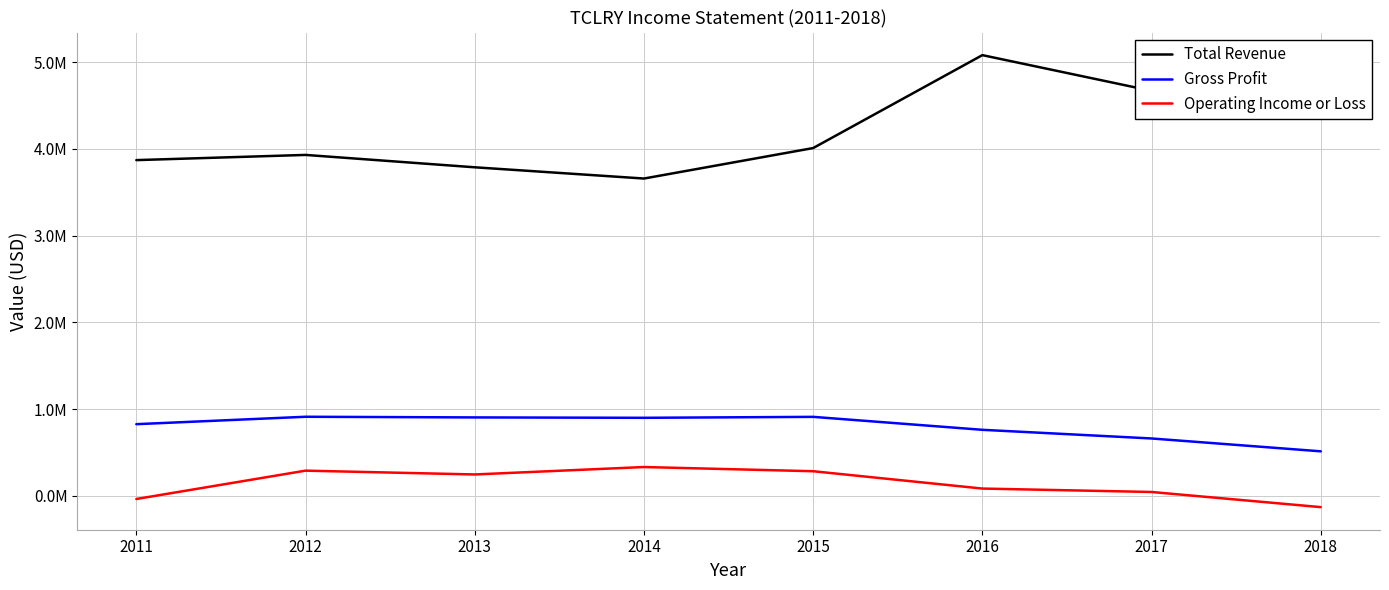

At which category does Gross Profit reach its first local valley?

2014